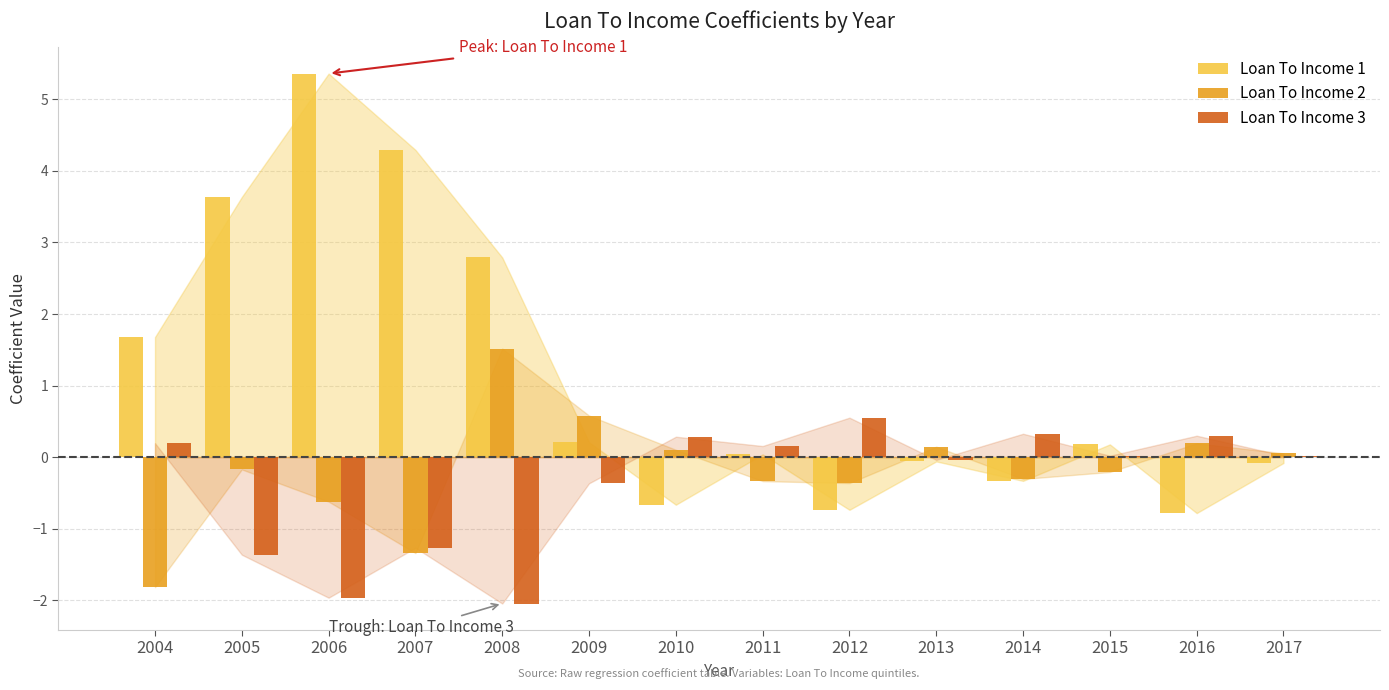

What is the maximum value shown in the chart?

5.4